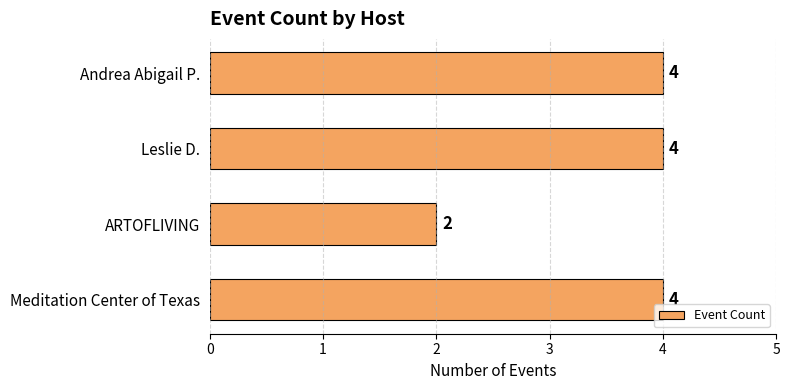

What is the ratio of the value at ARTOFLIVING to the value at Meditation Center of Texas?

0.5